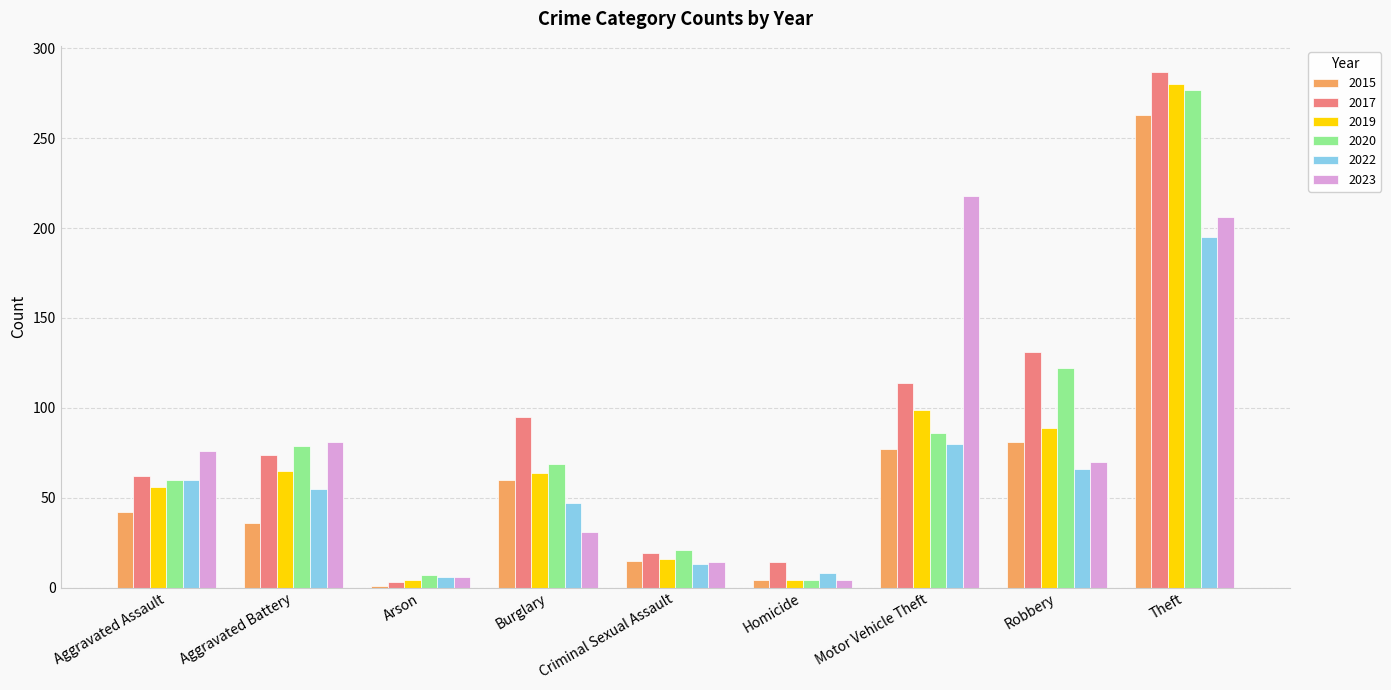

Which category has the lowest value across all series?

Arson